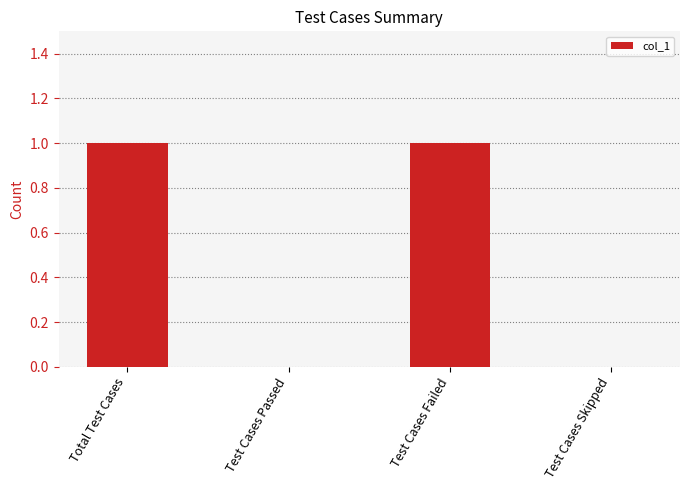

Is it true that the value at Test Cases Passed is 0?

True